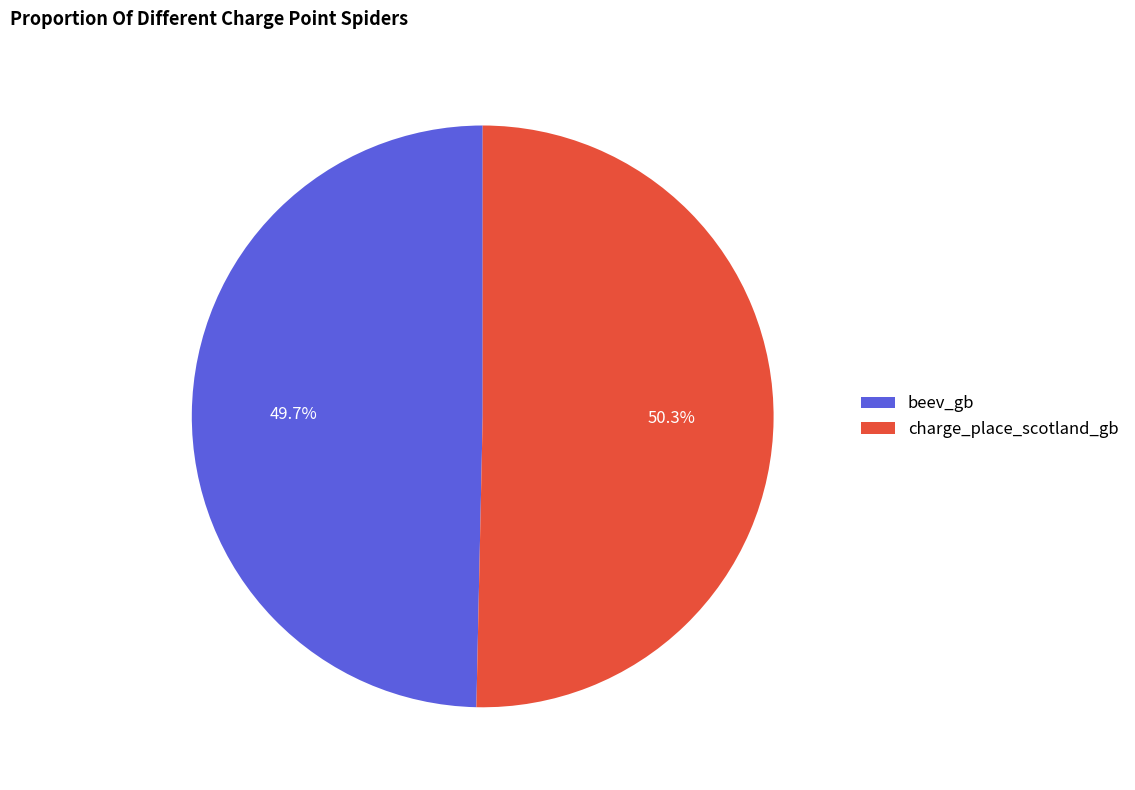

Which has a higher value, beev_gb or charge_place_scotland_gb?

charge_place_scotland_gb